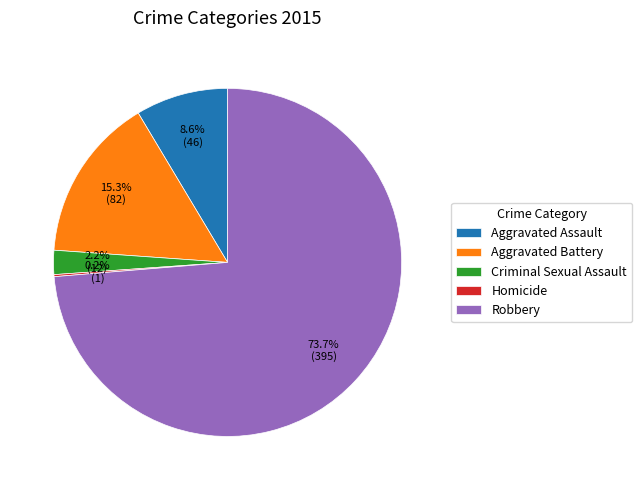

True or false: Criminal Sexual Assault accounts for 2% of the total.

True